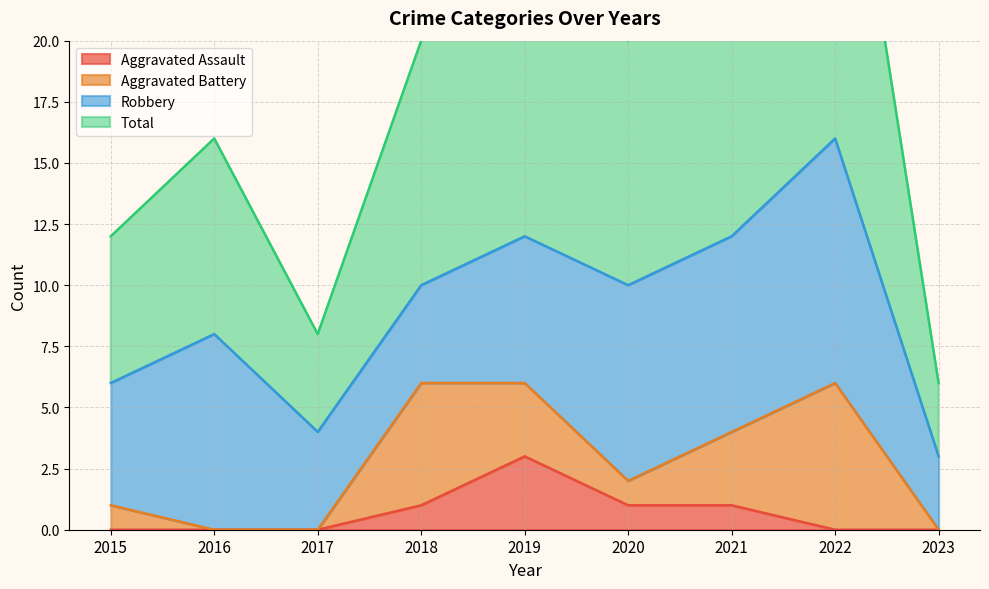

The value of Aggravated Assault at 2022 is -2. True or false?

False